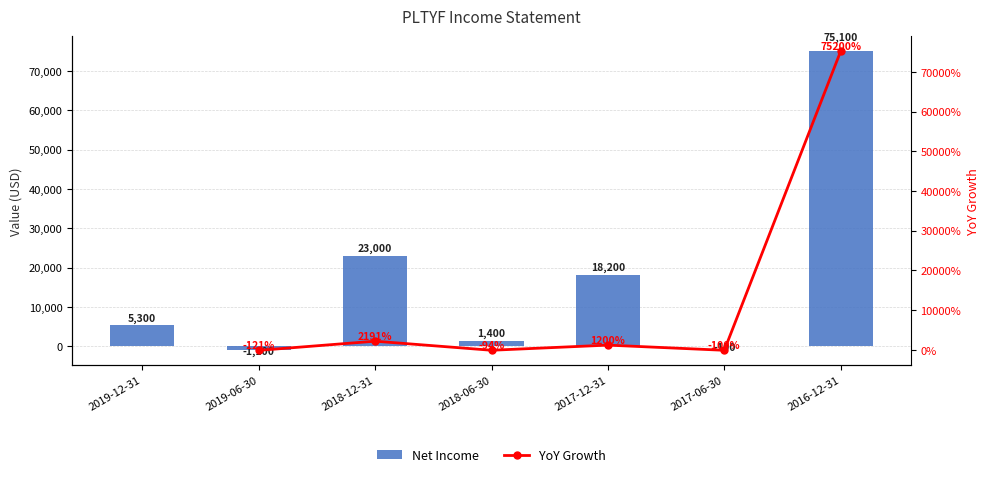

Rank the categories by value from lowest to highest.

2019-06-30, 2017-06-30, 2018-06-30, 2019-12-31, 2017-12-31, 2018-12-31, 2016-12-31